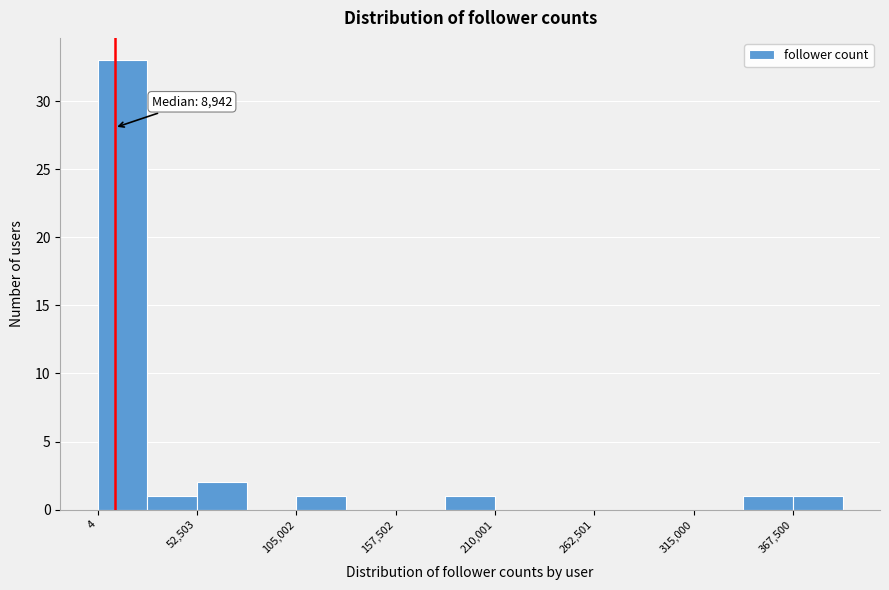

Read against the x-axis, roughly where is the centre of the tallest bar?

10000